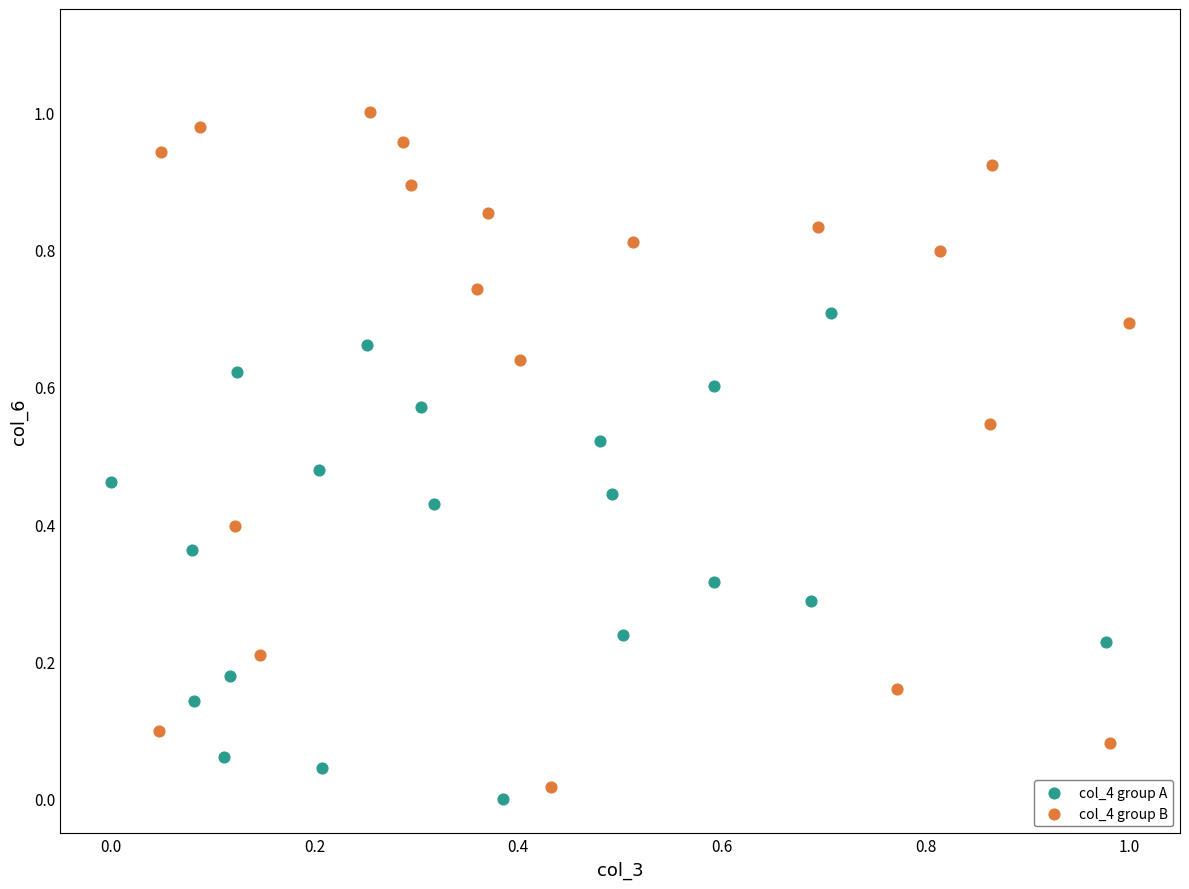

Which series reaches the maximum Y coordinate?

col_4 group B